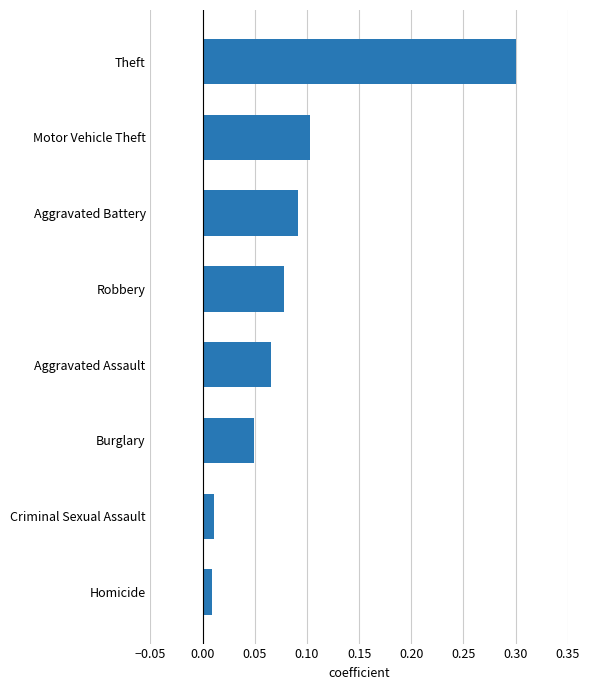

Which has a higher value, Homicide or Robbery?

Robbery